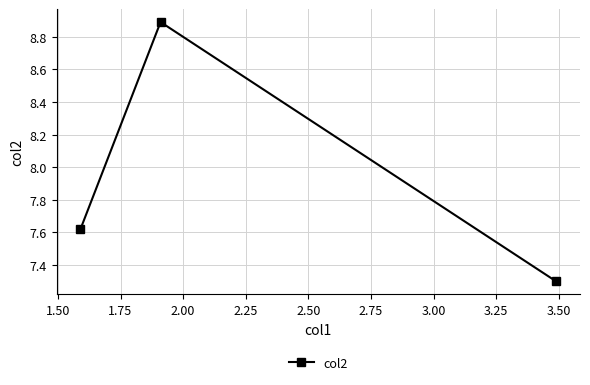

What is the value of the 3rd point from the left?

7.3